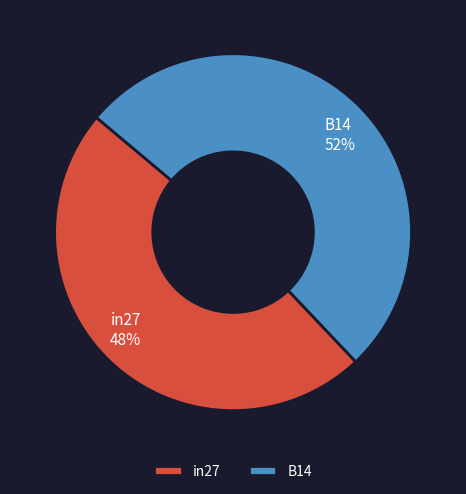

What percentage is the in27 slice, to the nearest percent?

48%